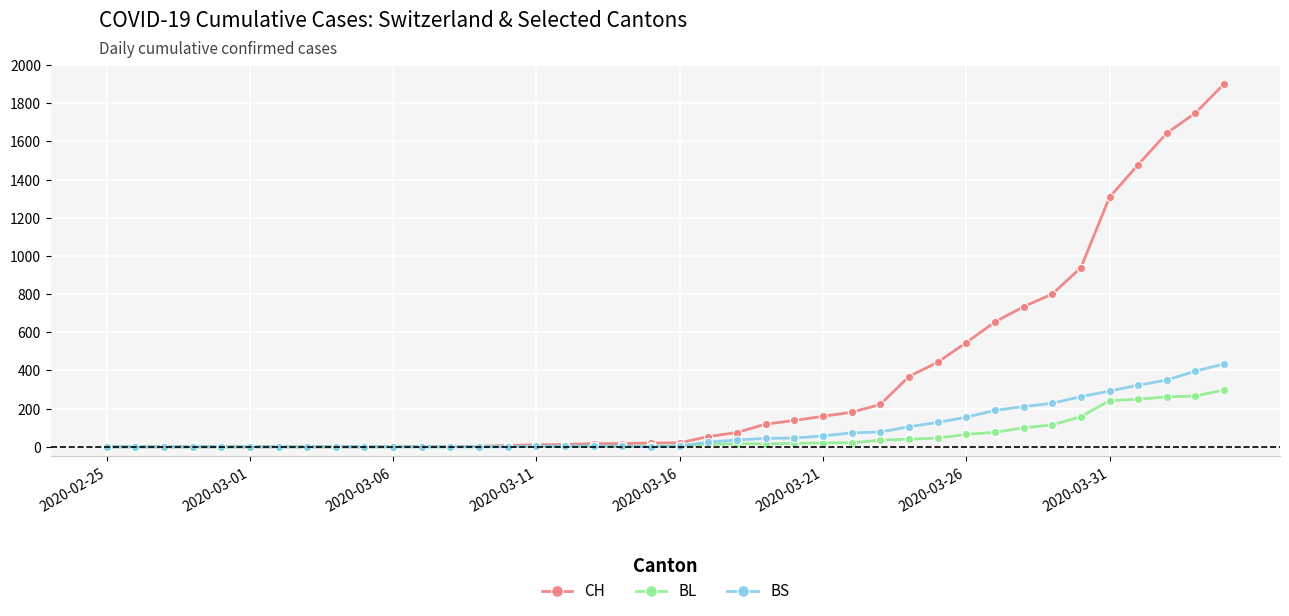

What is the maximum value for BL?

298